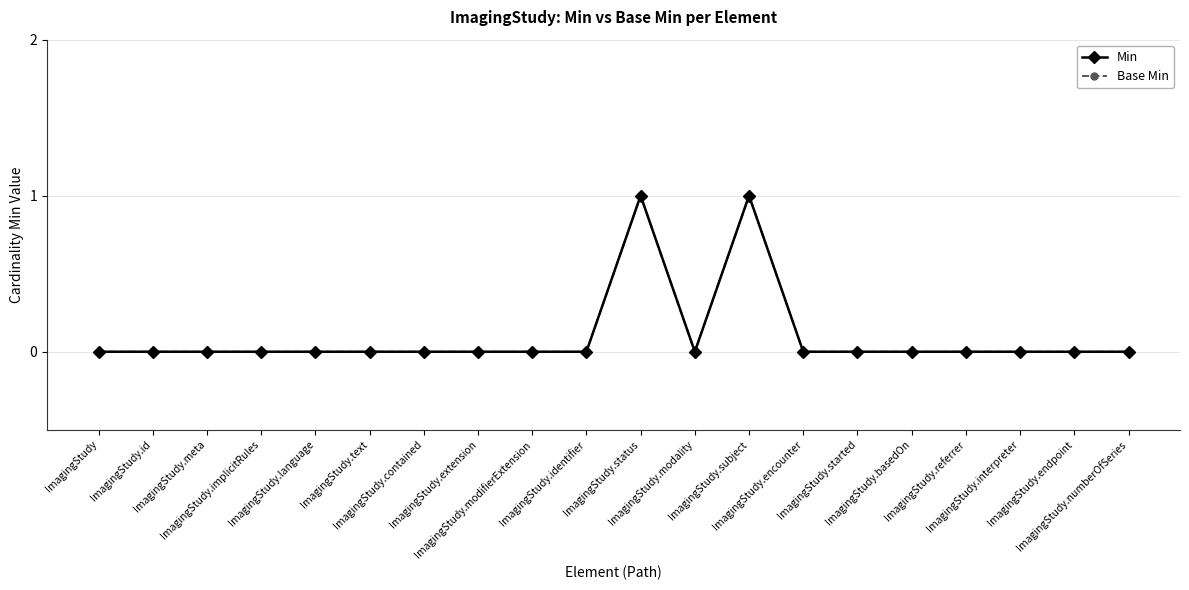

The value of Base Min at ImagingStudy.language is 0. True or false?

False